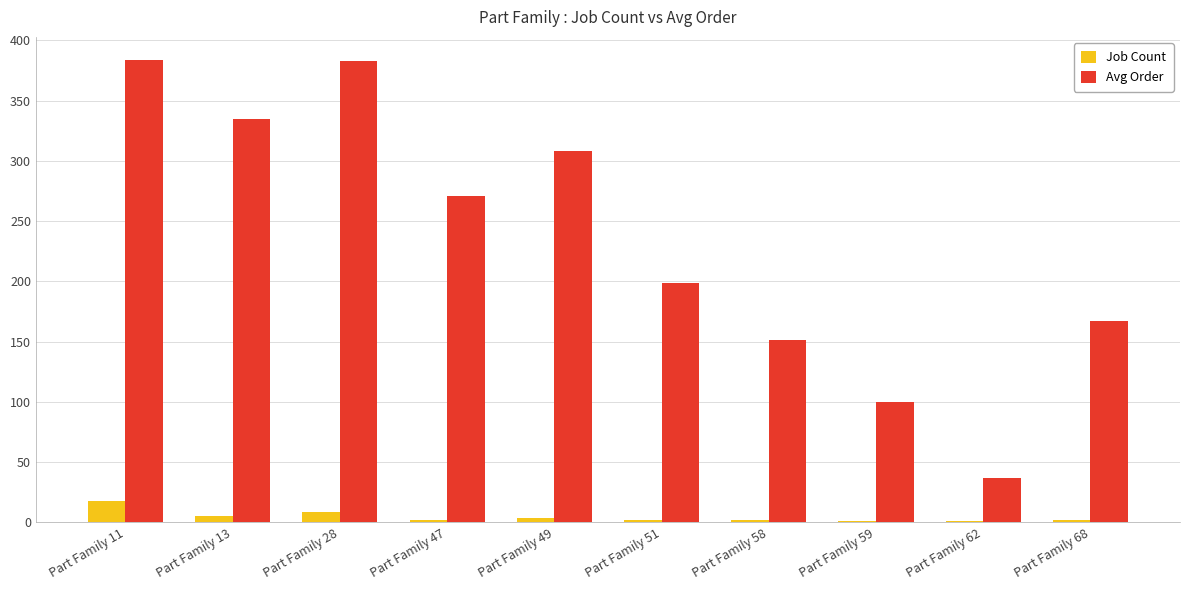

The value of Avg Order at Part Family 28 is 382.9. True or false?

True